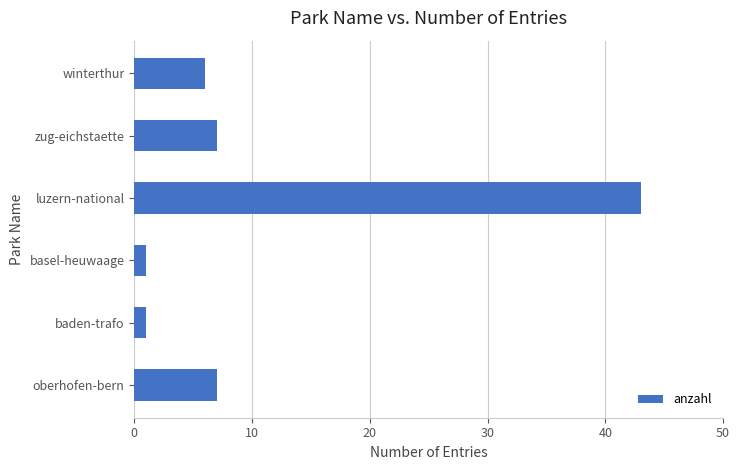

The value at luzern-national is 28. True or false?

False